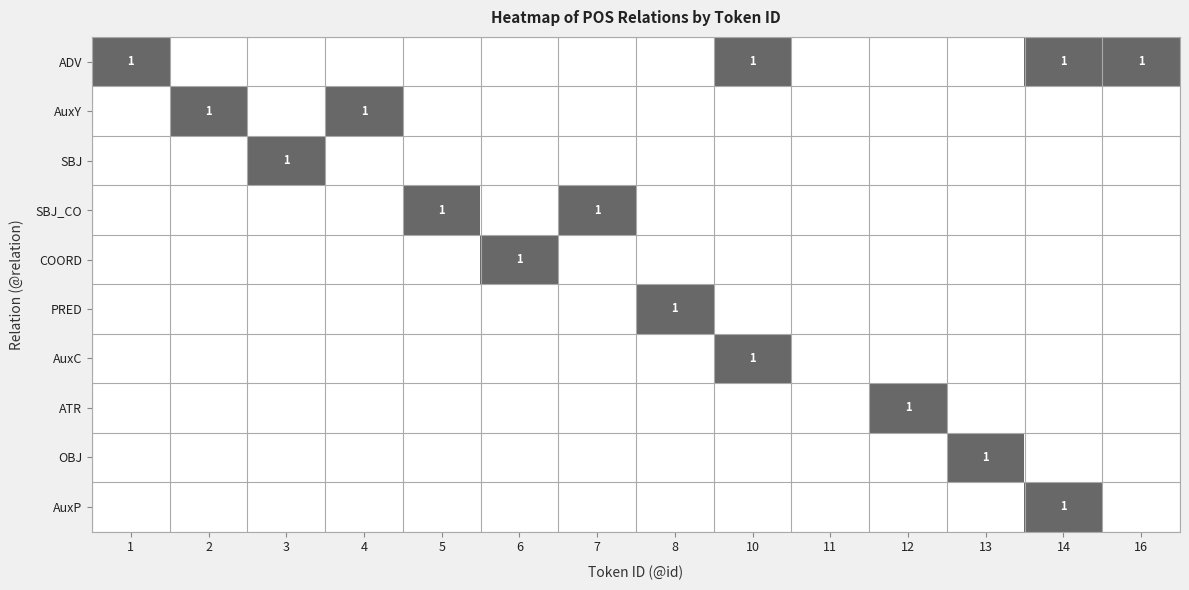

At which label does ATR reach its minimum?

1